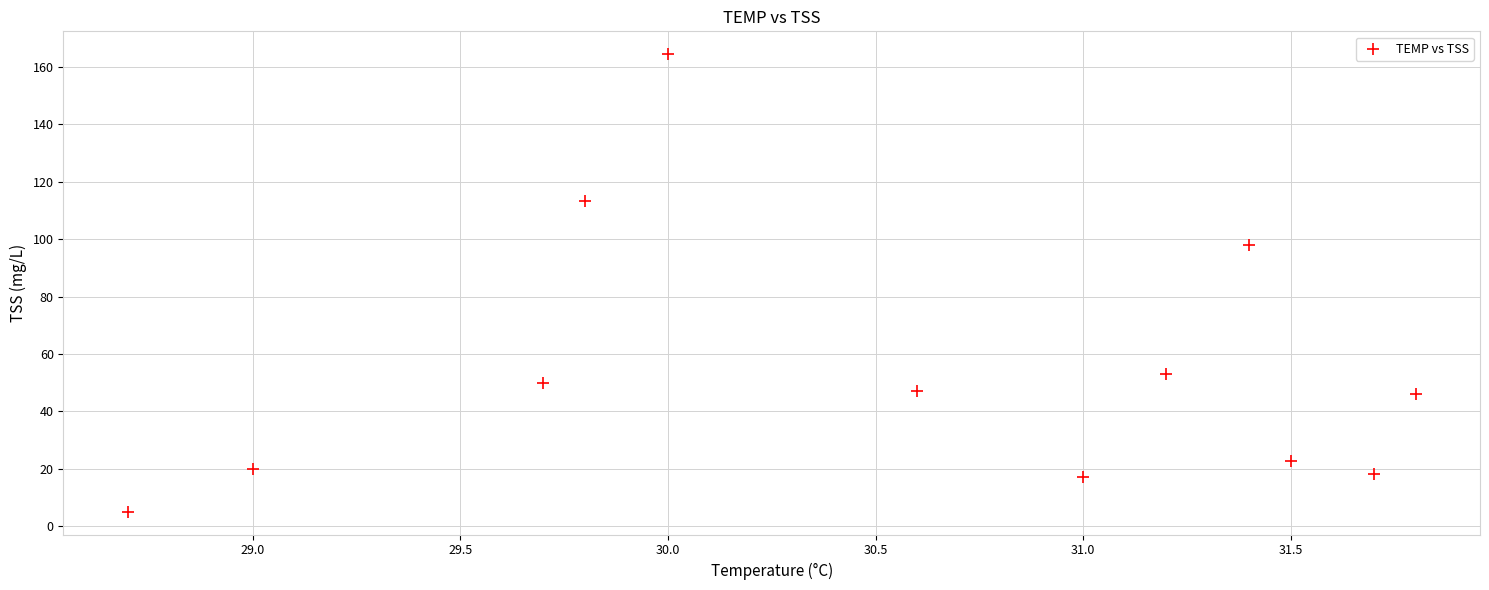

What Y value in the scatter plot is closest to 84?

98.0